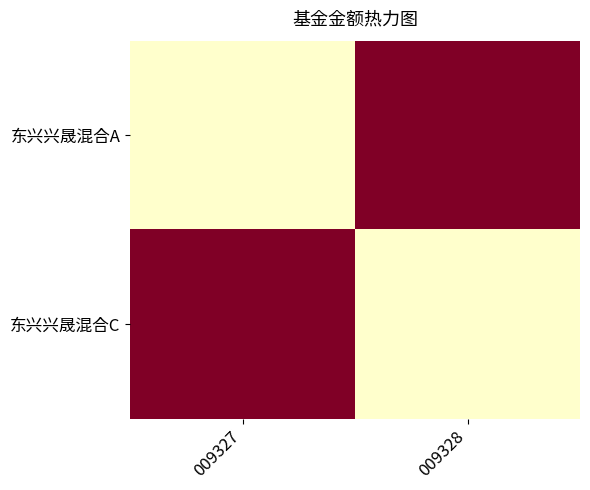

Which has a higher value, 009328 or 009327?

009327